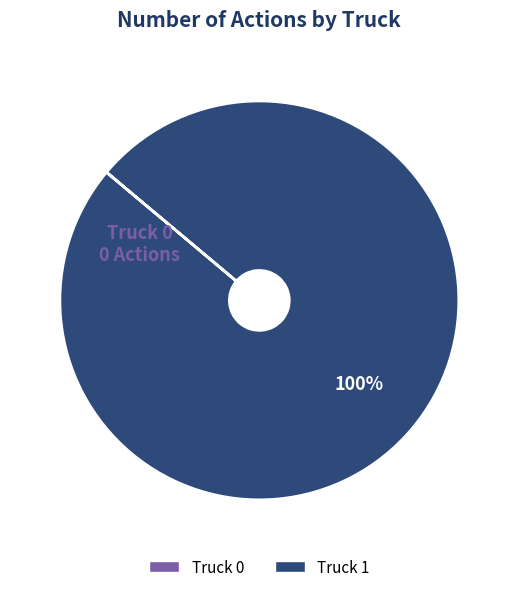

Is it true that Truck 1 is 86% of the pie?

False